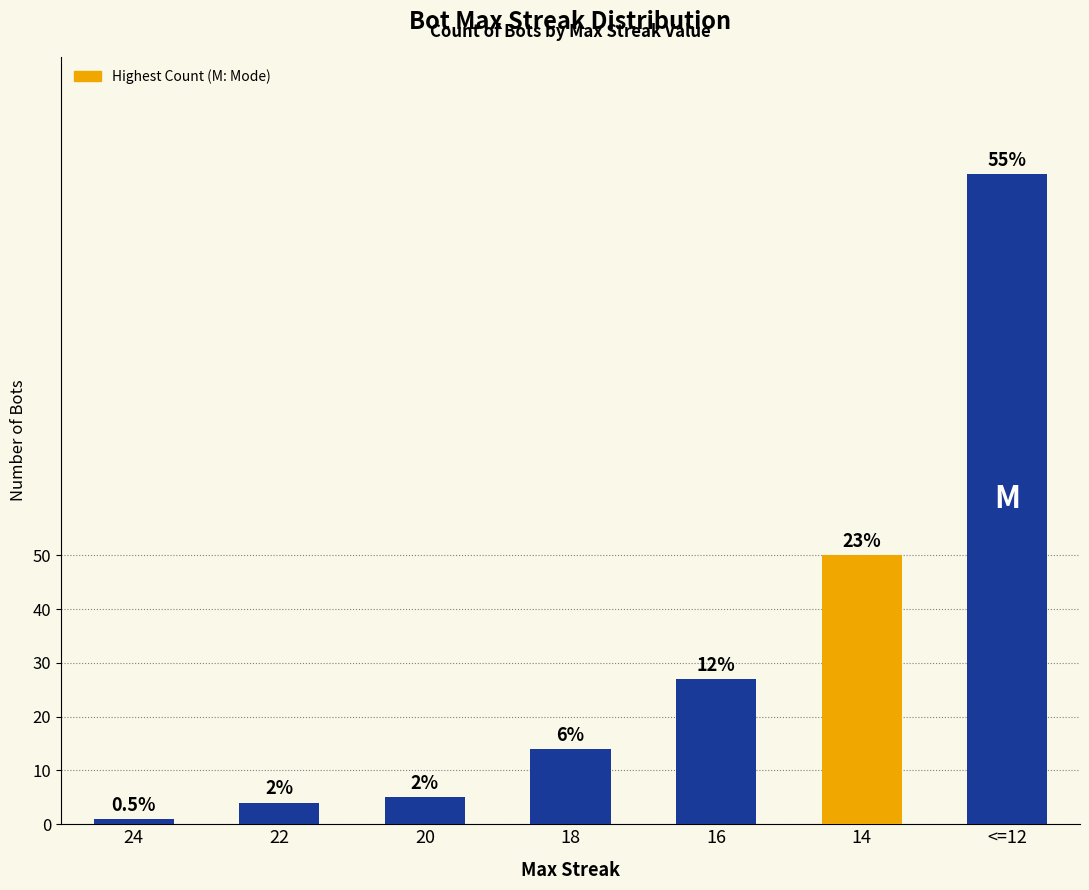

What position from the left is 20?

3